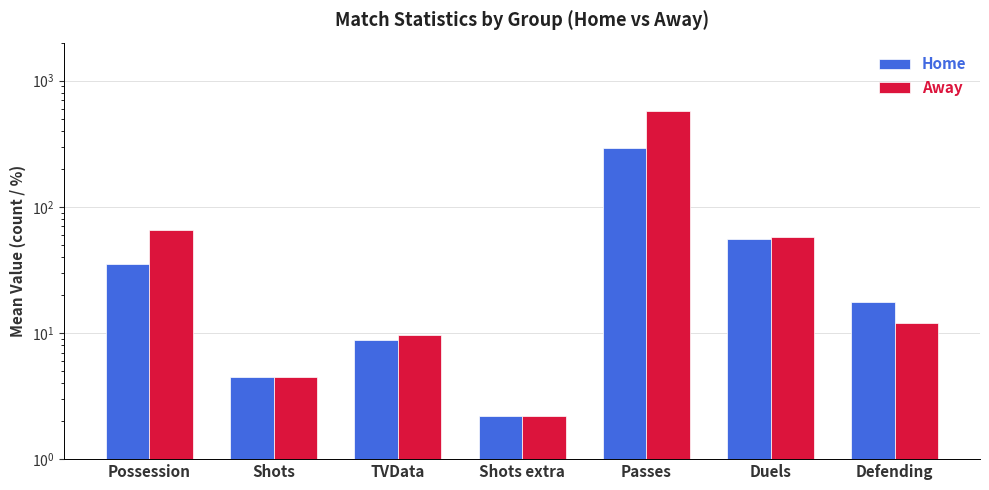

Is the value of Away at Defending greater than the value of Home at Defending?

No